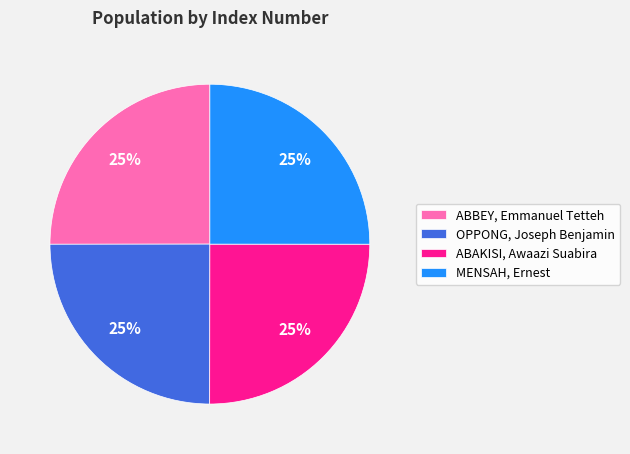

Does any single category account for the majority?

No